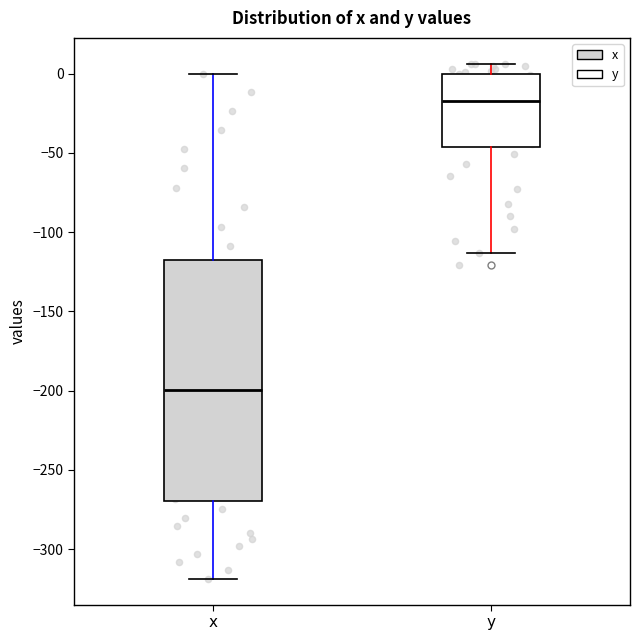

Which box has the highest median line?

y